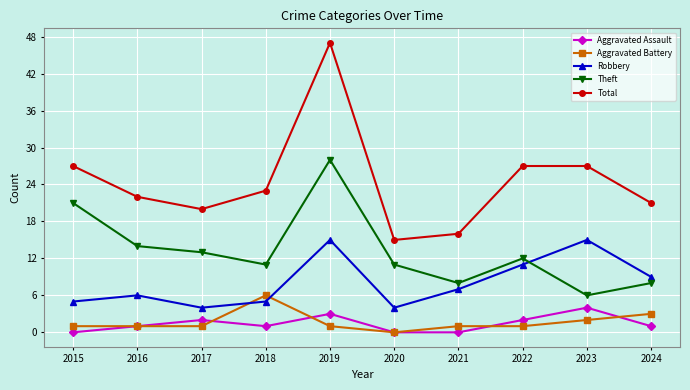

How many data points does each series have?

10